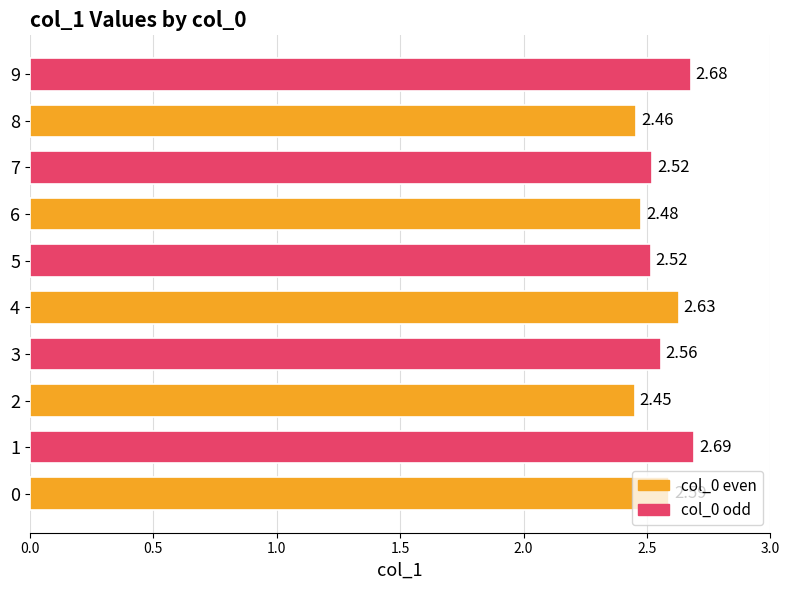

What is the sum of the values at 9 and 7?

5.2